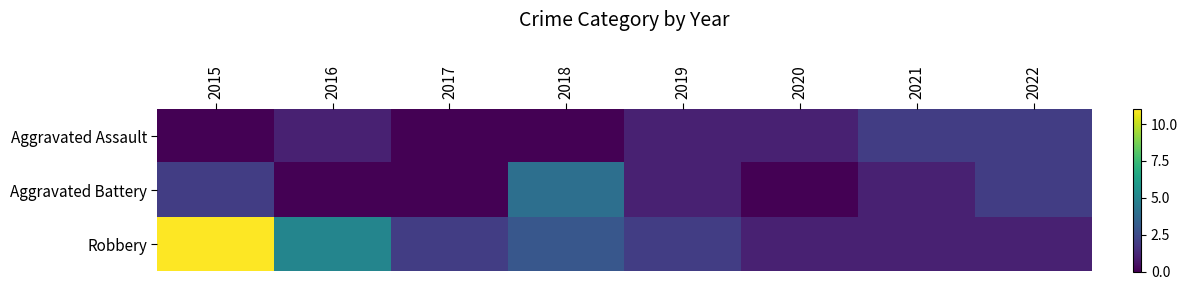

At 2015, list the series in order from largest to smallest.

Robbery, Aggravated Battery, Aggravated Assault